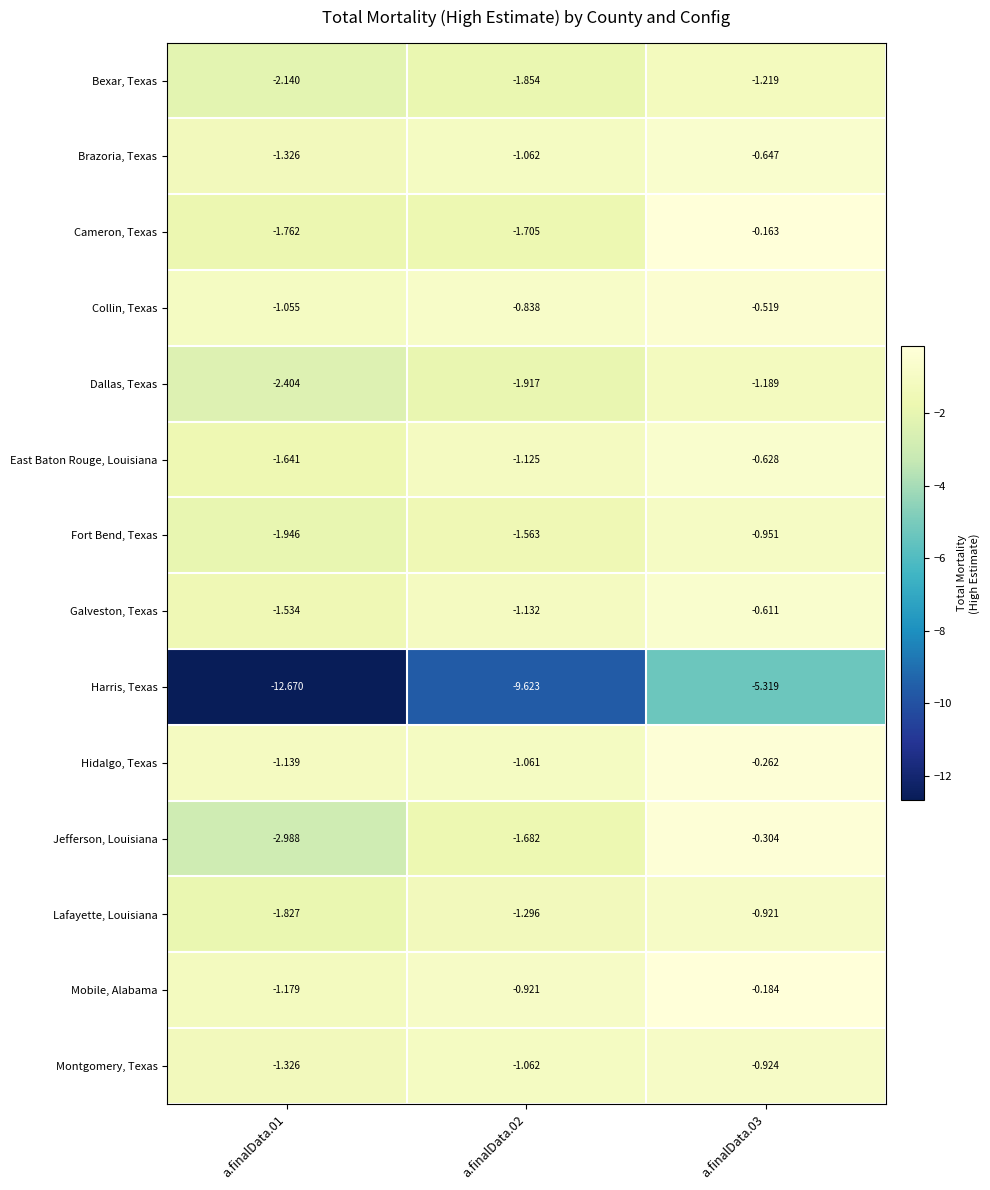

Between a.finalData.02 and a.finalData.03, which series saw the biggest shift?

Harris, Texas